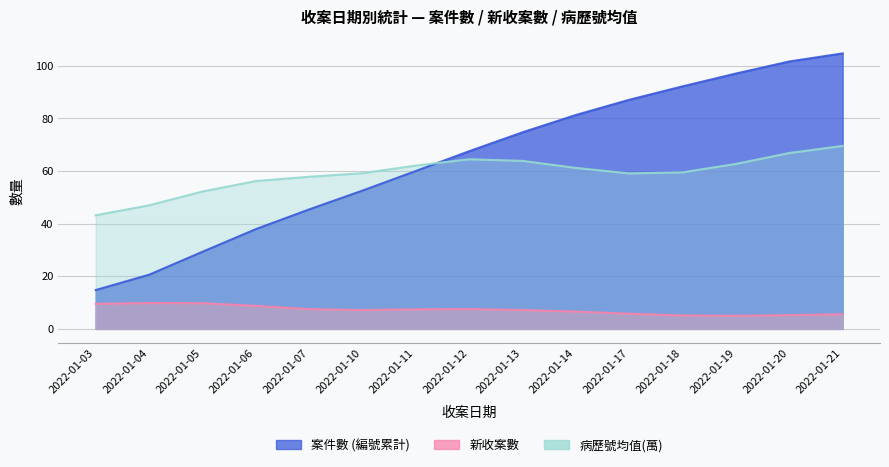

How many series are shown in this chart?

3